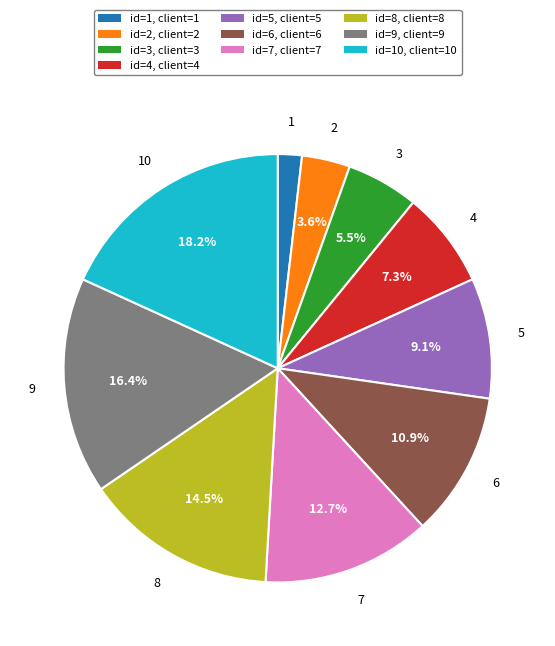

Combined, do 10 and 9 account for over 50%?

No